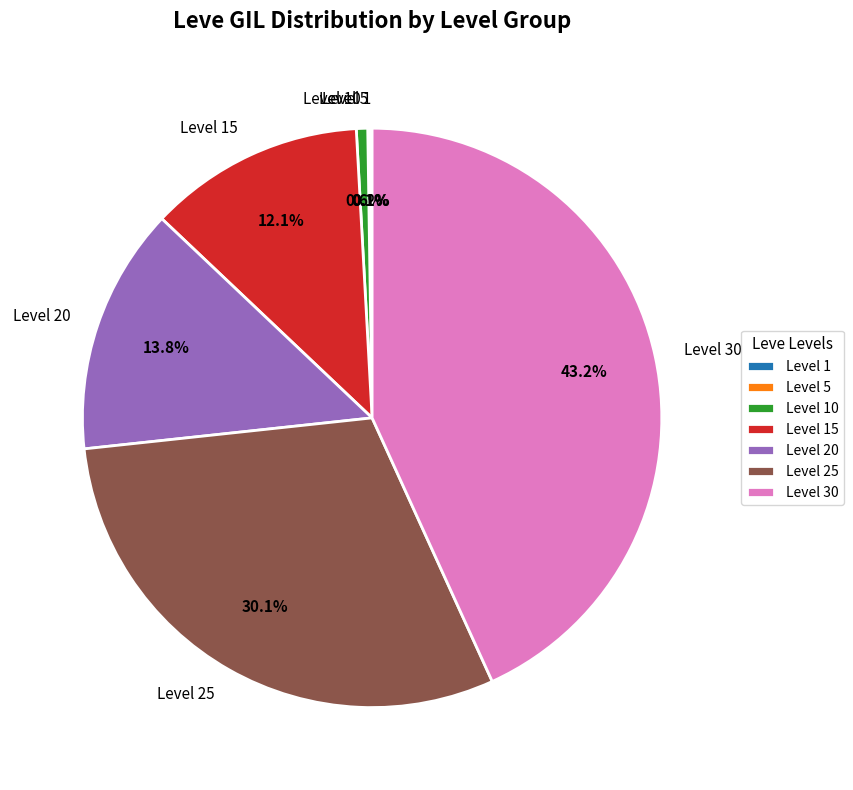

Does any single category account for the majority?

No